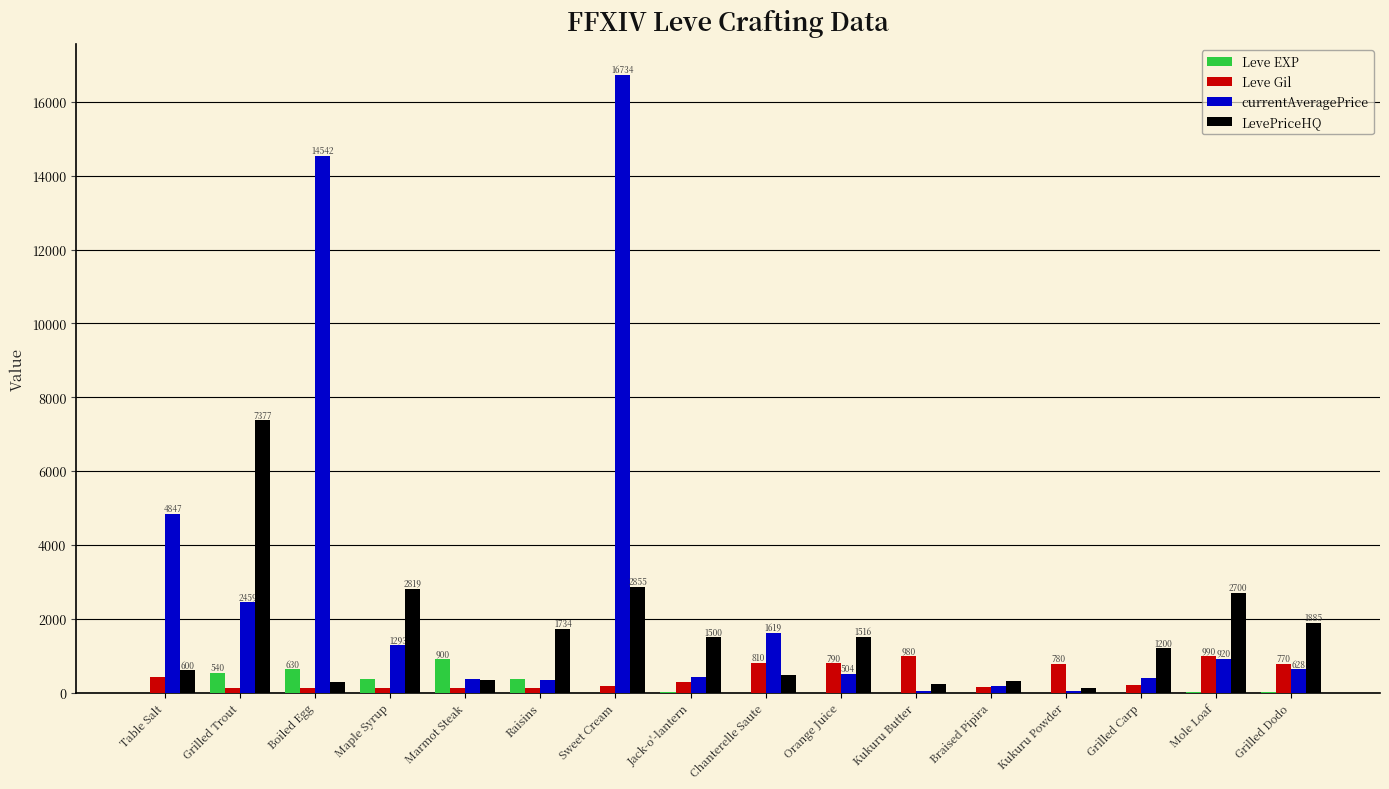

Is the value of Leve Gil at Maple Syrup greater than the value of LevePriceHQ at Chanterelle Saute?

No